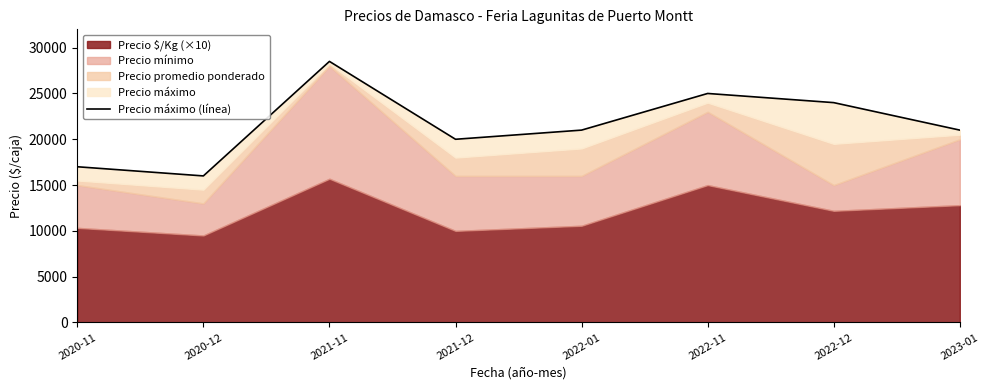

What is the label of the 2nd point from the left?

2020-12